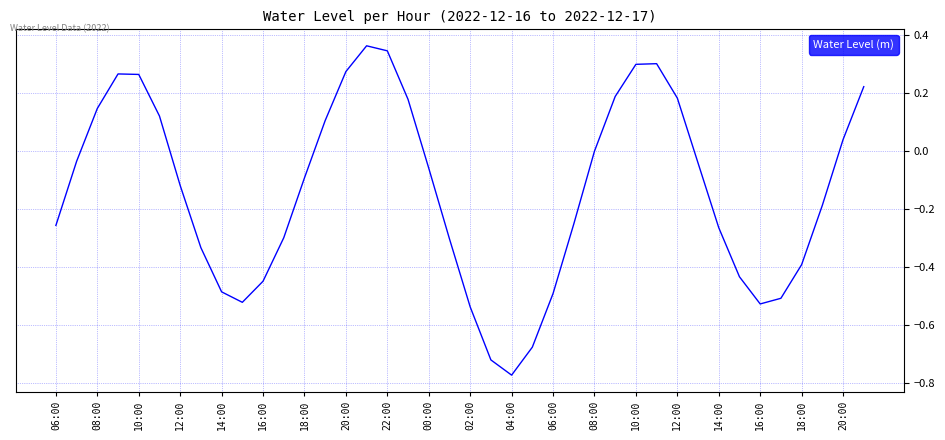

Reading left to right, transcribe all the data shown in this chart.

-0.3	-0.0	0.1	0.3	0.3	0.1	-0.1	-0.3	-0.5	-0.5	-0.4	-0.3	-0.1	0.1	0.3	0.4	0.3	0.2	-0.1	-0.3	-0.5	-0.7	-0.8	-0.7	-0.5	-0.3	-0.0	0.2	0.3	0.3	0.2	-0.0	-0.3	-0.4	-0.5	-0.5	-0.4	-0.2	0.0	0.2